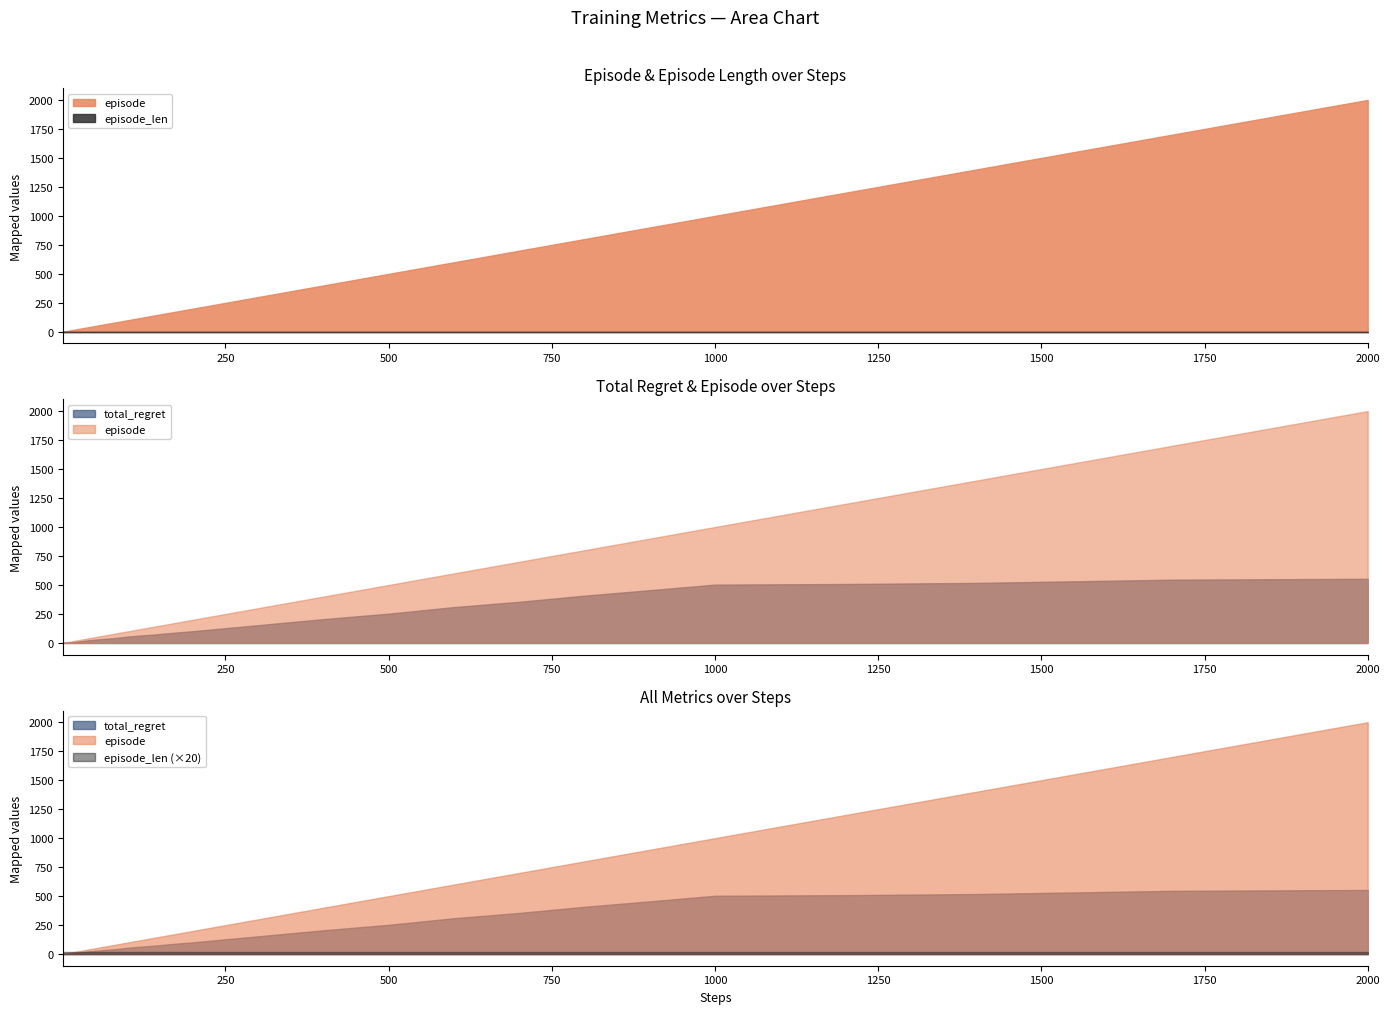

True or false: episode_len has more than 1 interior local peaks.

False